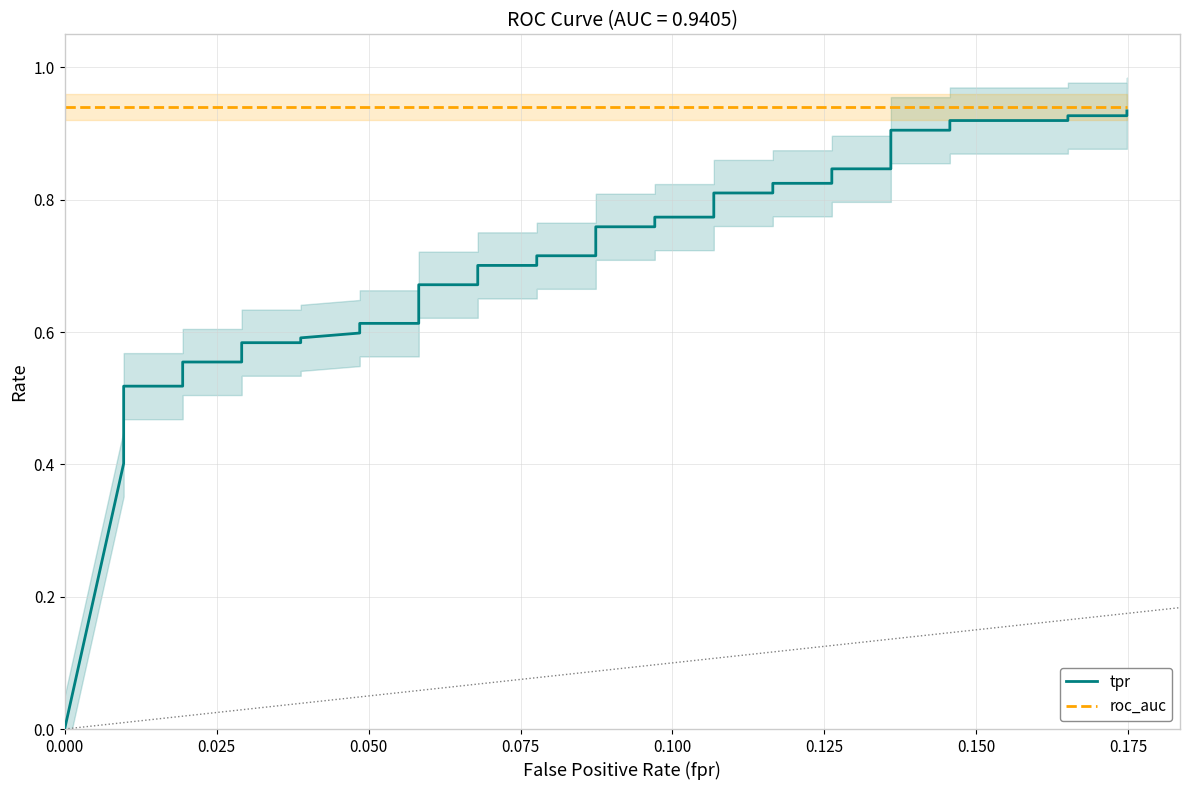

What is the value of the roc_auc point at the 13th from the left?

0.9